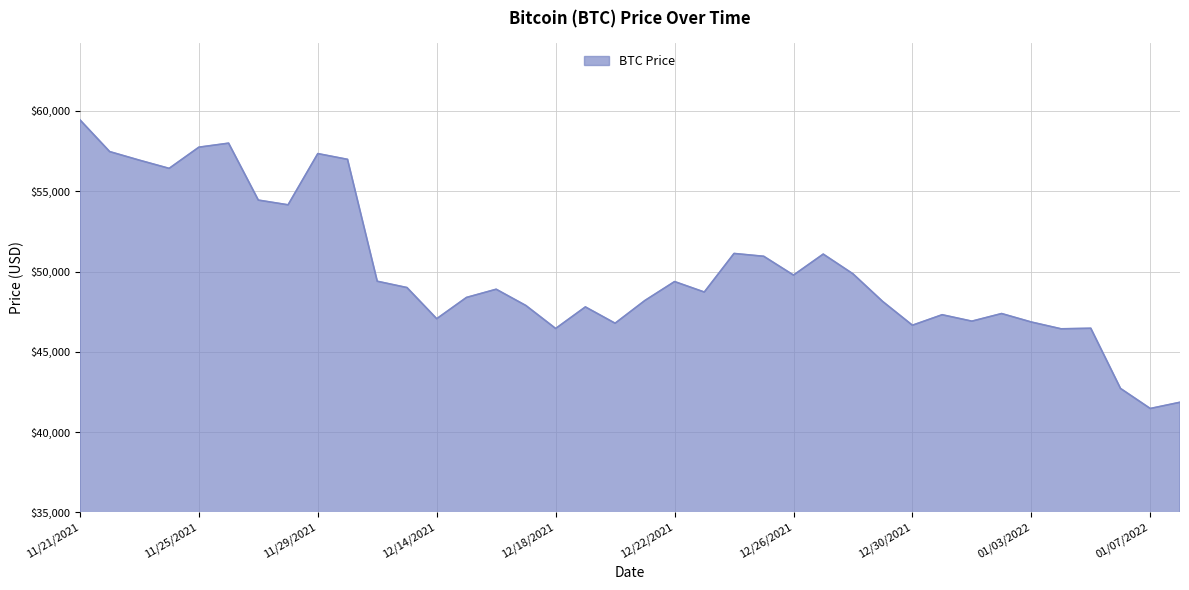

What is the difference between the maximum and minimum values?

17970